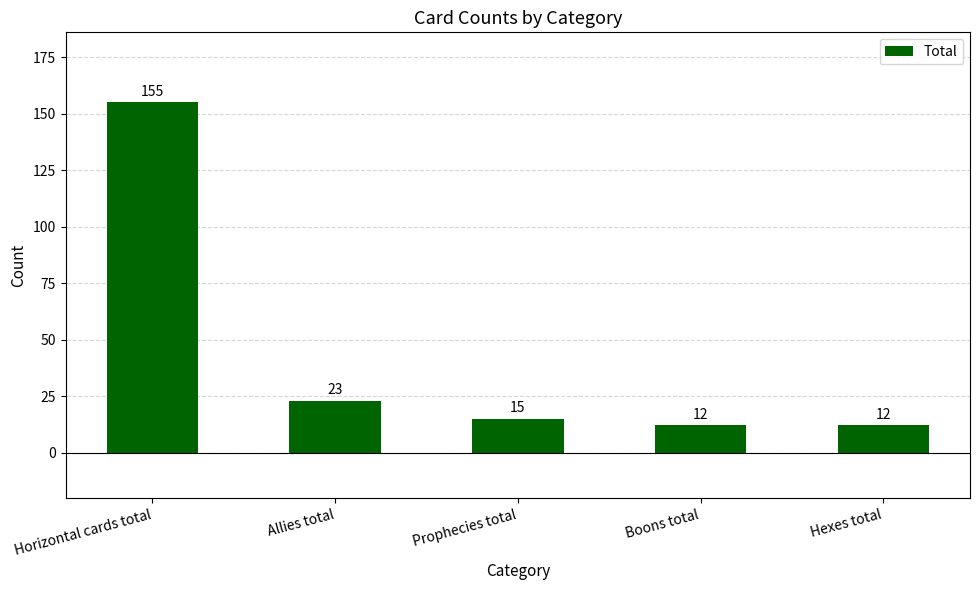

What is the label of the 5th bar from the right?

Horizontal cards total